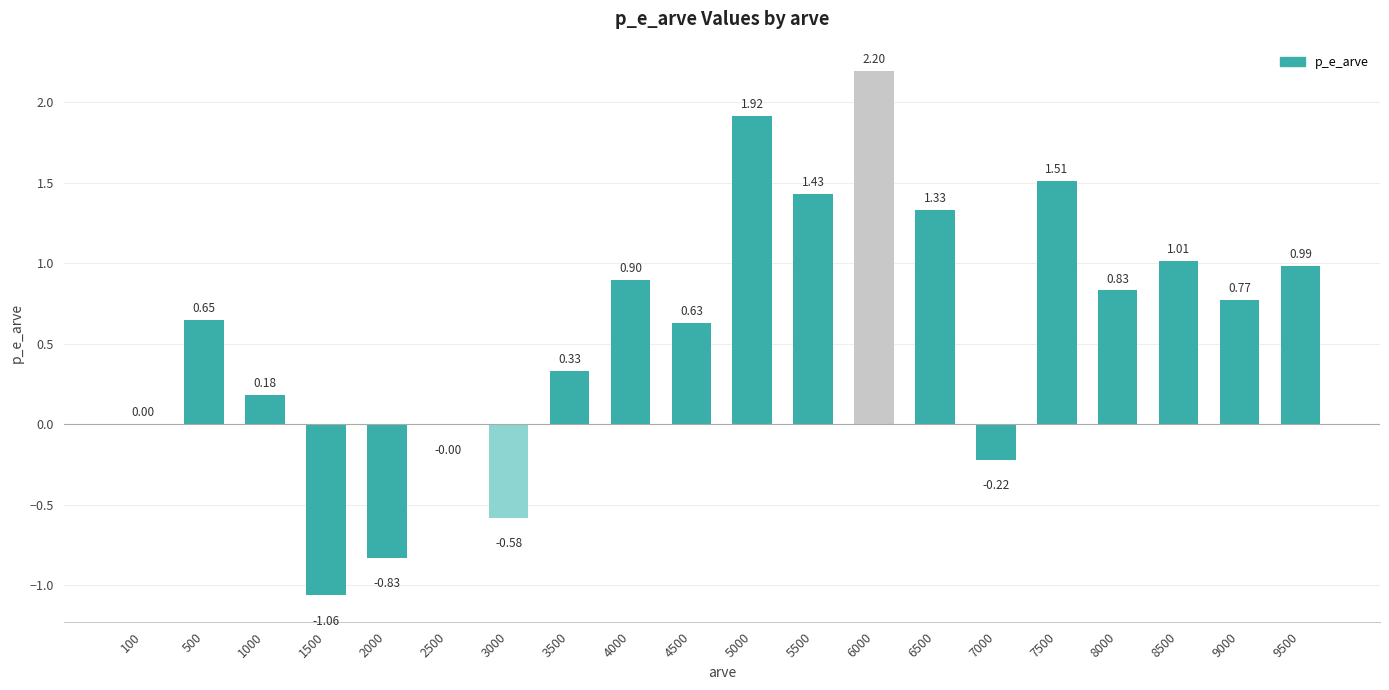

True or false: the data shows -0.4 at 7000.

False